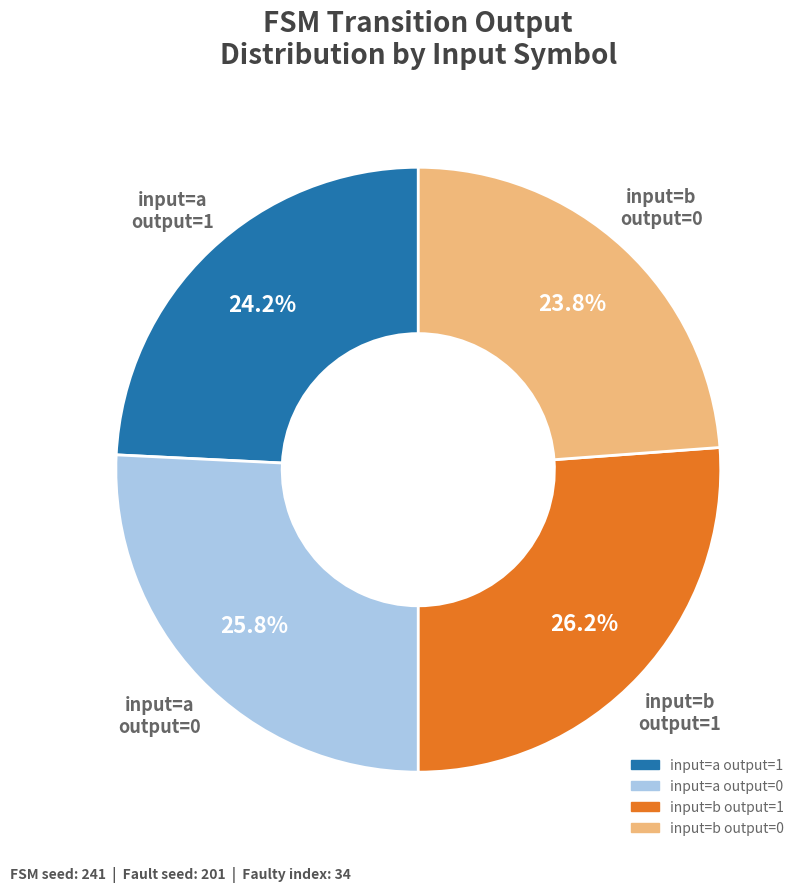

Is there a majority slice in this chart?

No